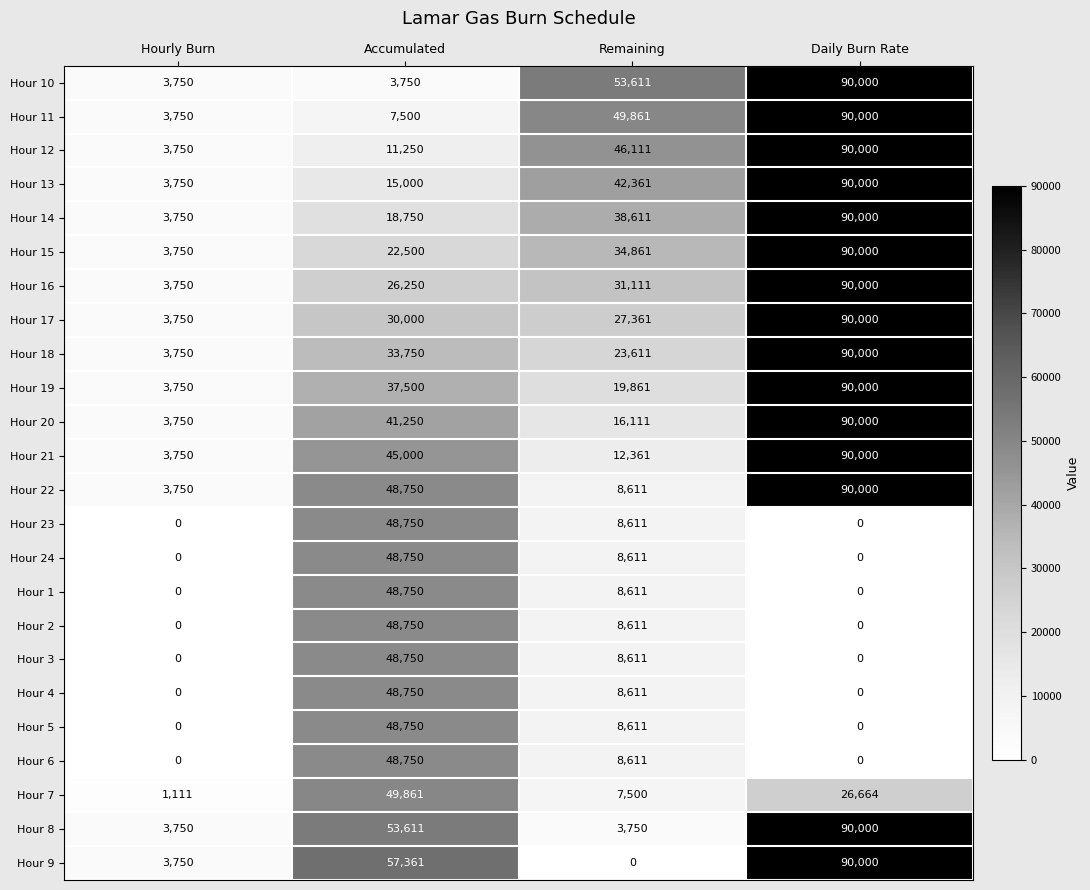

What is the total value across all series at Accumulated?

892083